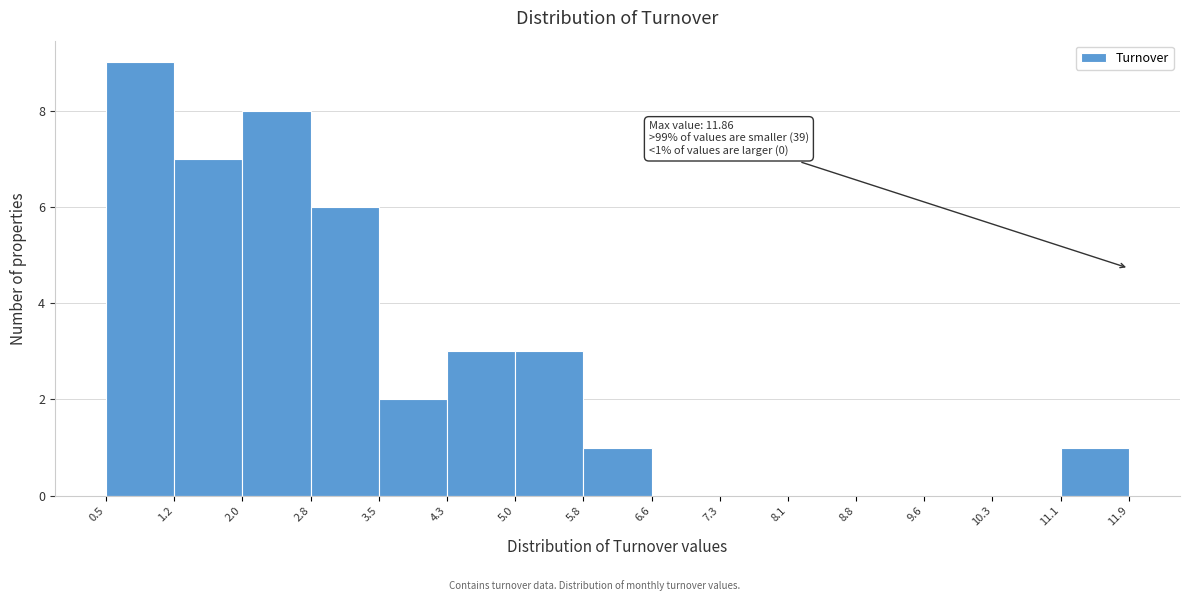

Over which range of the x-axis is the bar tallest?

0.5 to 1.2